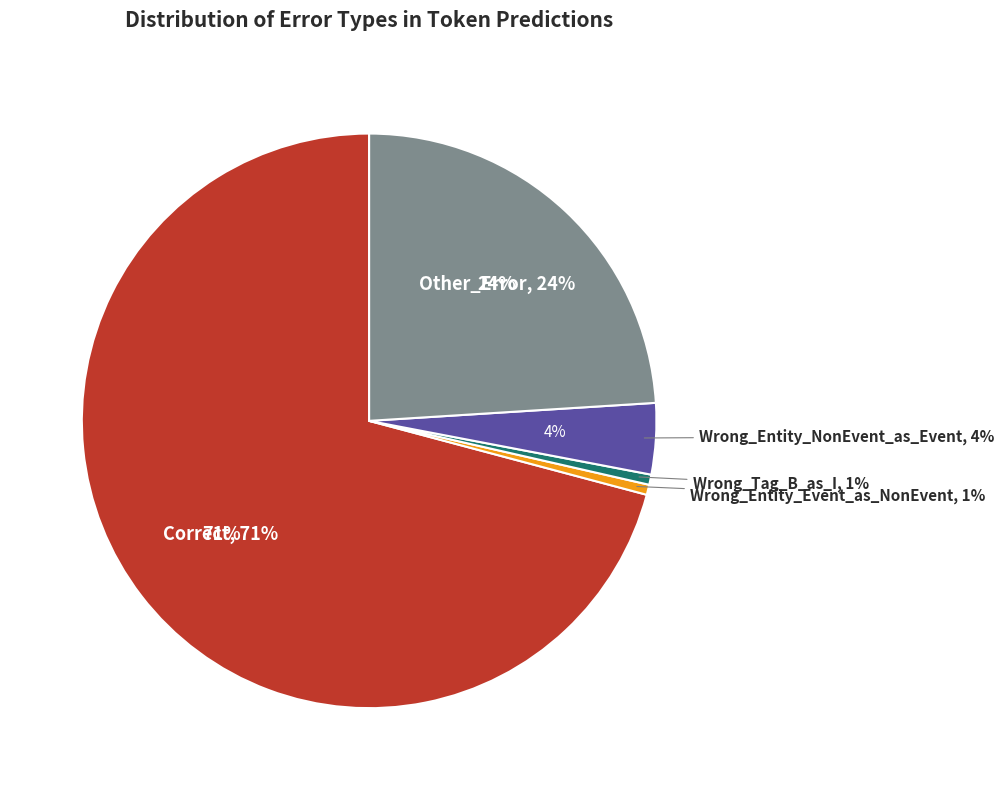

Does Correct account for over 50% of the chart?

Yes